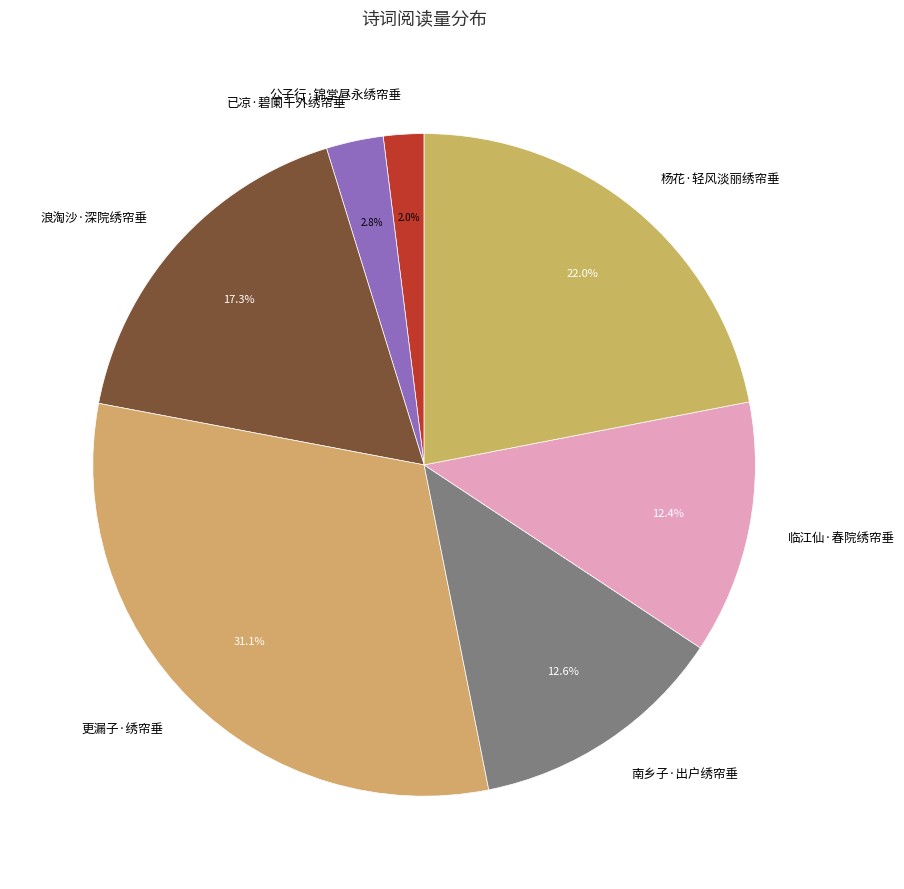

To the nearest percent, what is the average slice percentage?

14%